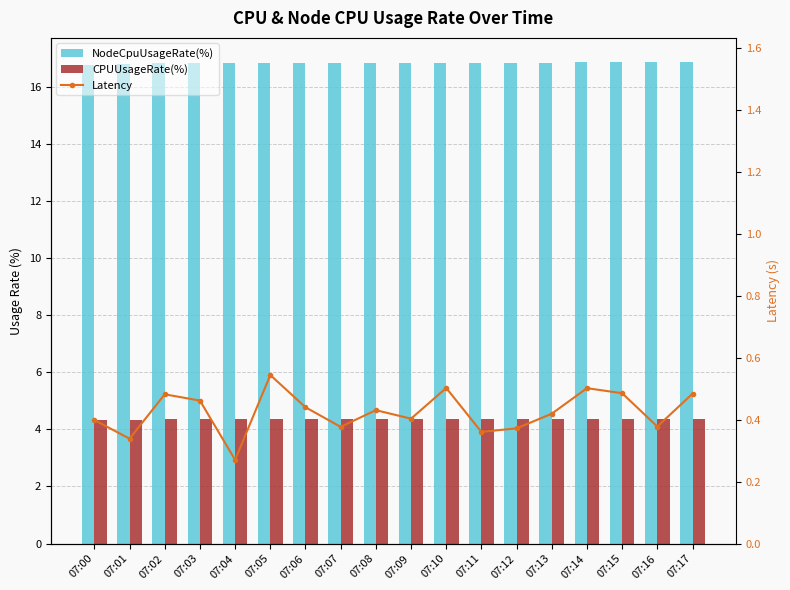

Are the bars horizontal?

No